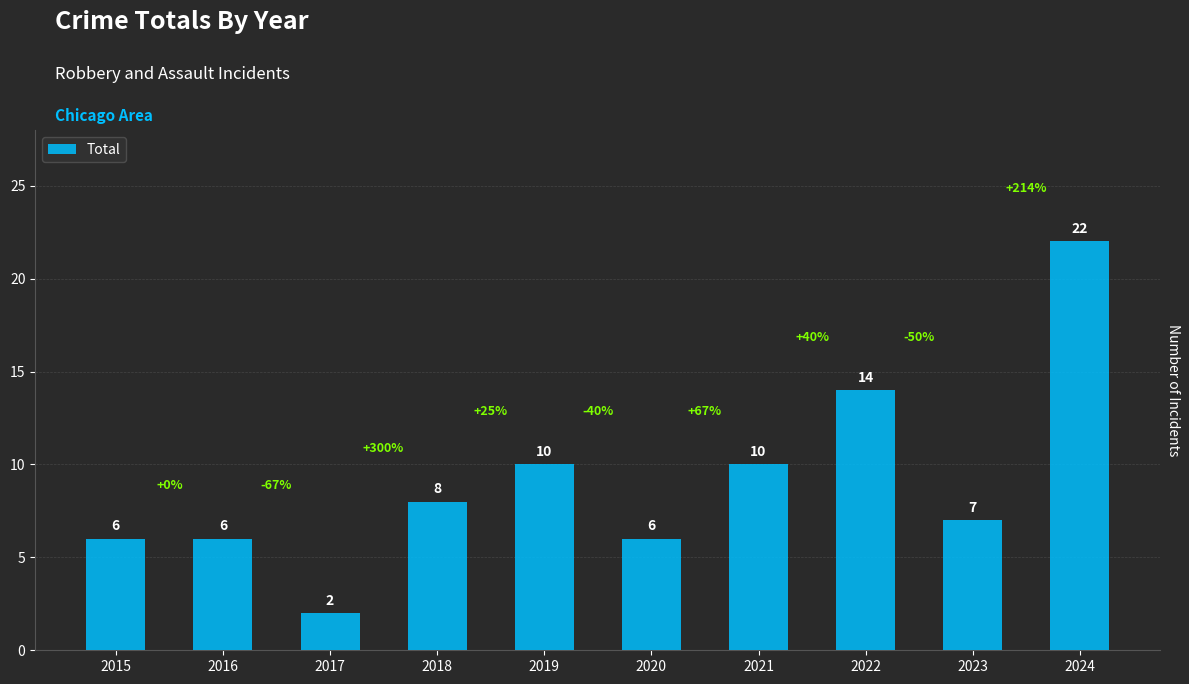

Reading left to right, extract all data points from this chart.

6	6	2	8	10	6	10	14	7	22